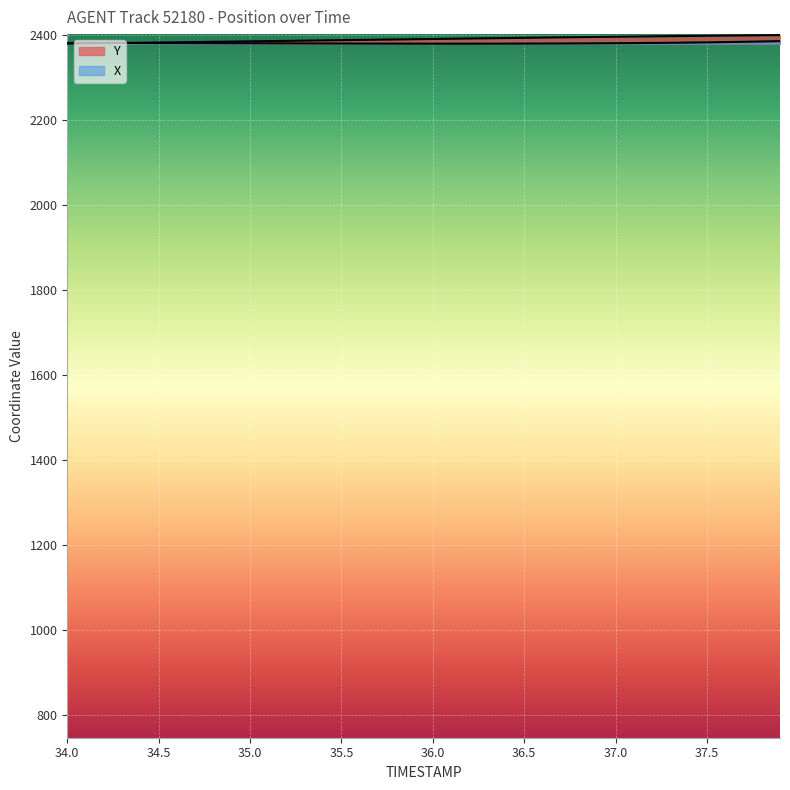

What are all the series names shown in the legend?

X, Y